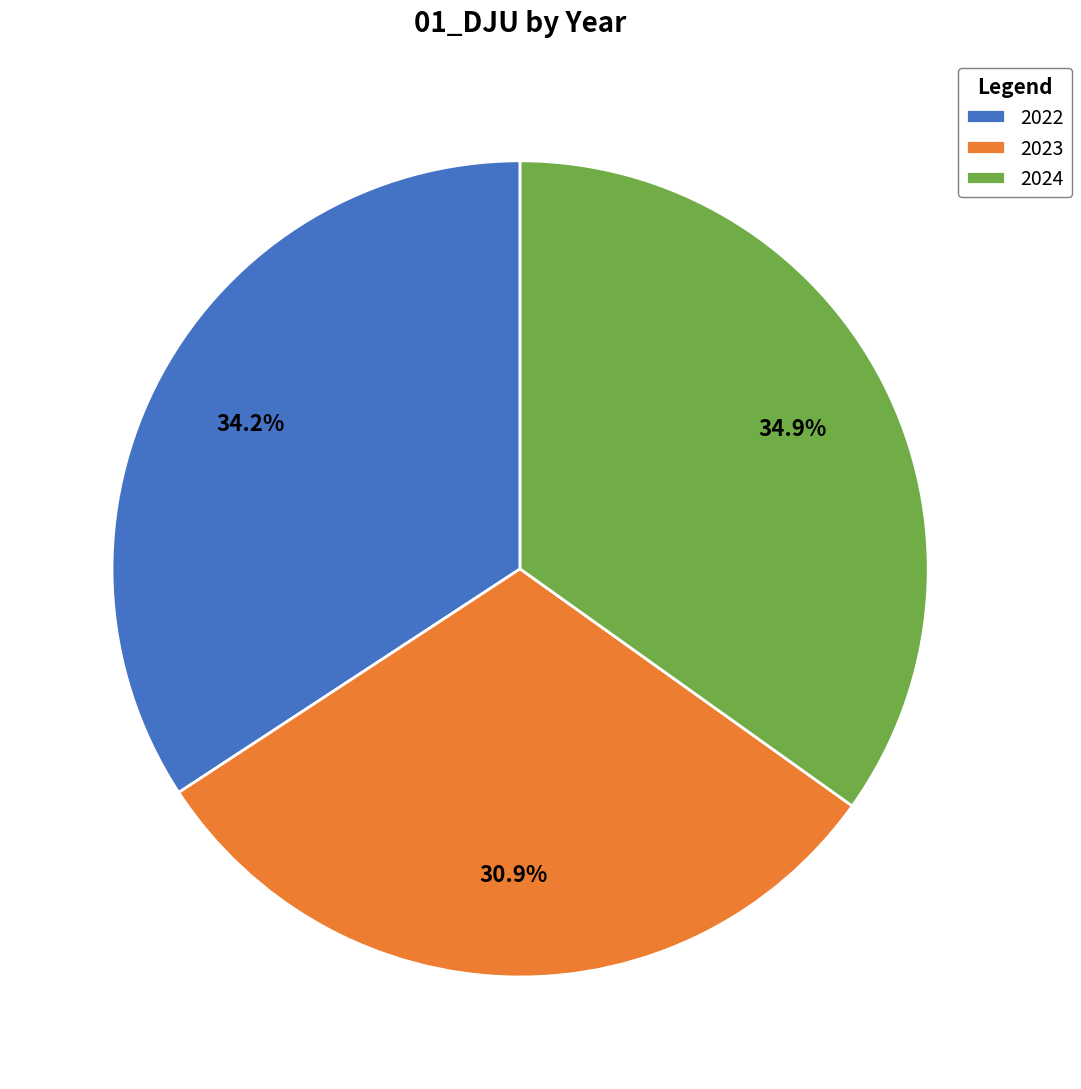

Count the number of slices in the pie.

3